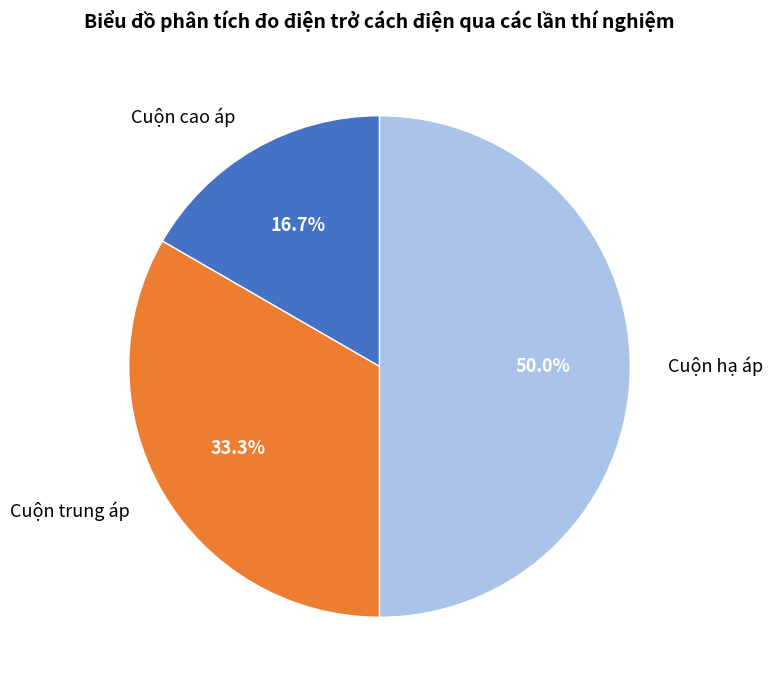

Rank the categories by value from highest to lowest.

Cuộn hạ áp, Cuộn trung áp, Cuộn cao áp